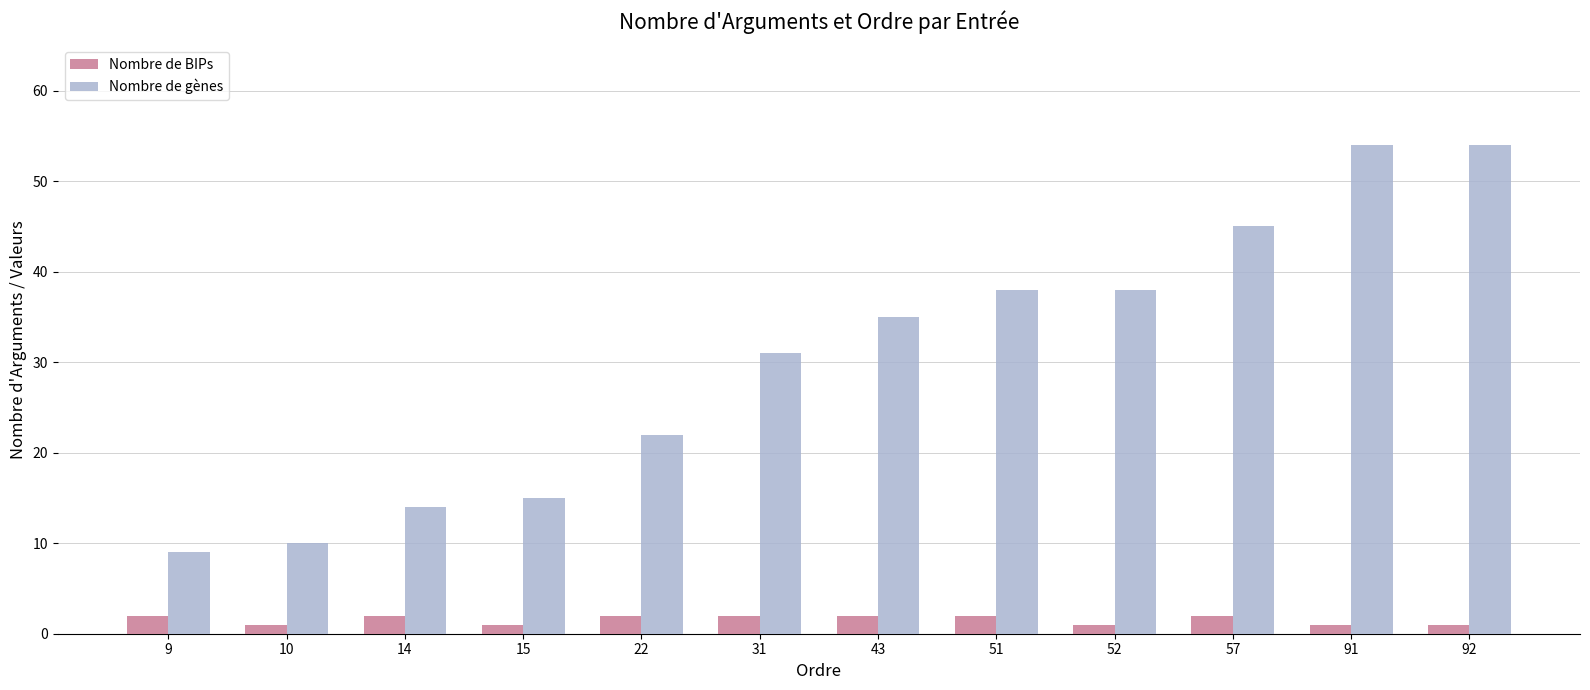

Which series has the largest total across all categories?

Nombre de gènes